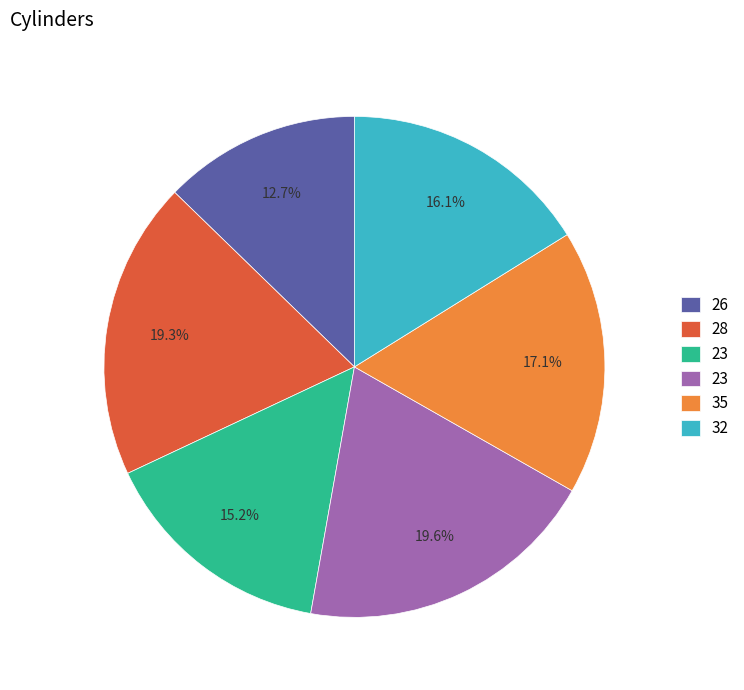

Does any single category account for the majority?

No